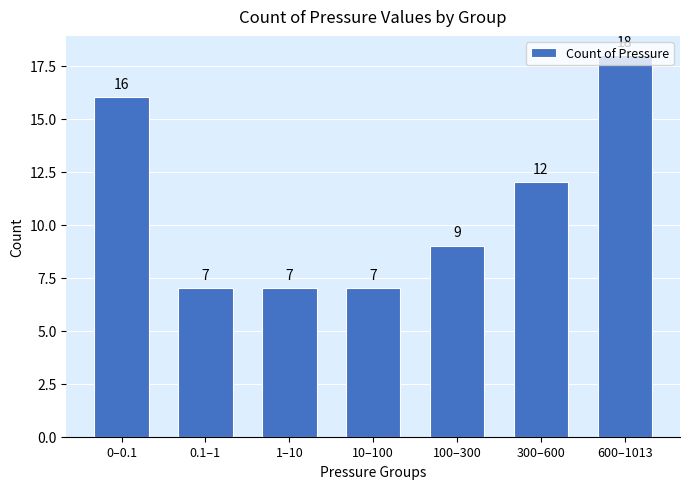

Between 10–100 and 600–1013, which is larger?

600–1013